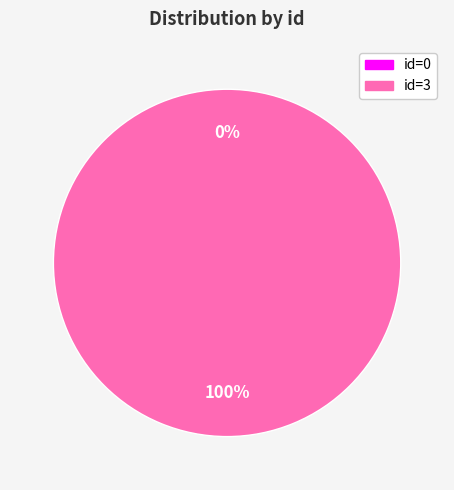

Is there any slice that represents more than half of the pie?

Yes